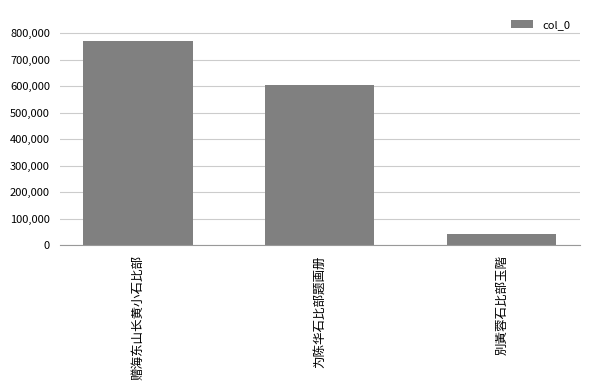

What is the change in value from 赠海东山长黄小石比部 to 为陈华石比部题画册?

-167499